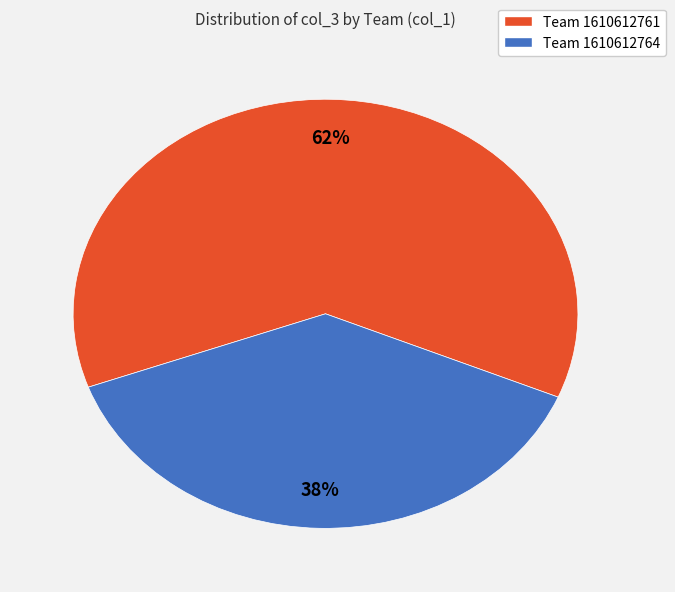

To the nearest percent, what is the difference between the largest and smallest slice percentages?

24%